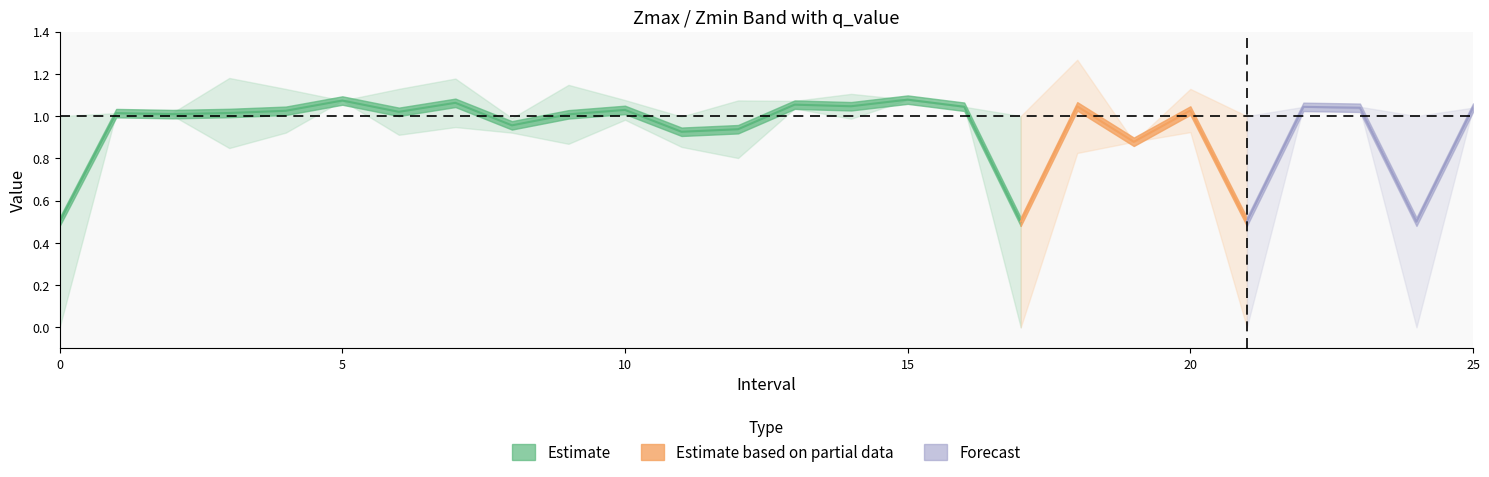

What is the value of the Zmax point at the 10th from the left?

1.1